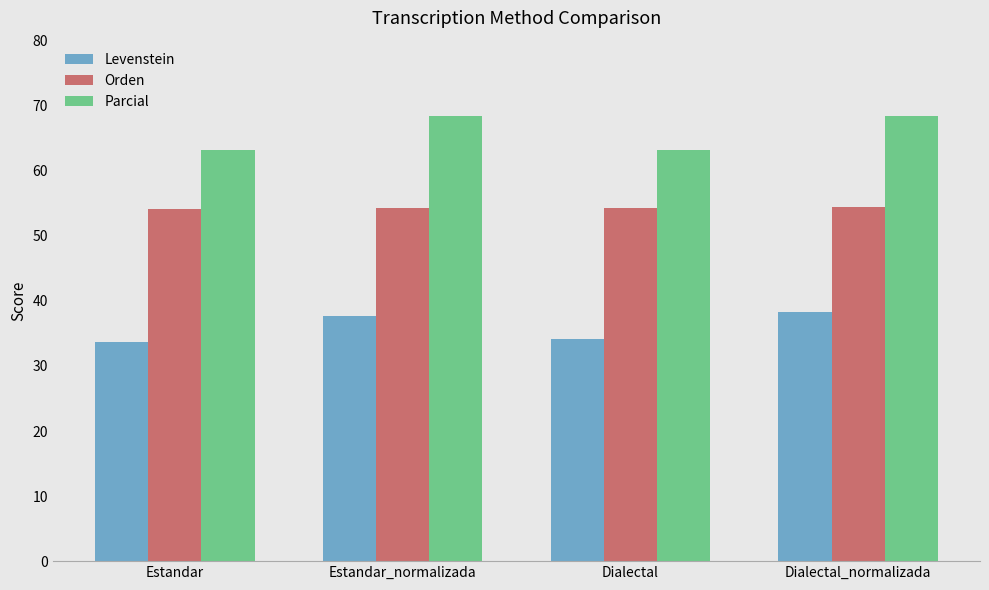

Read the Parcial value at Dialectal.

63.2